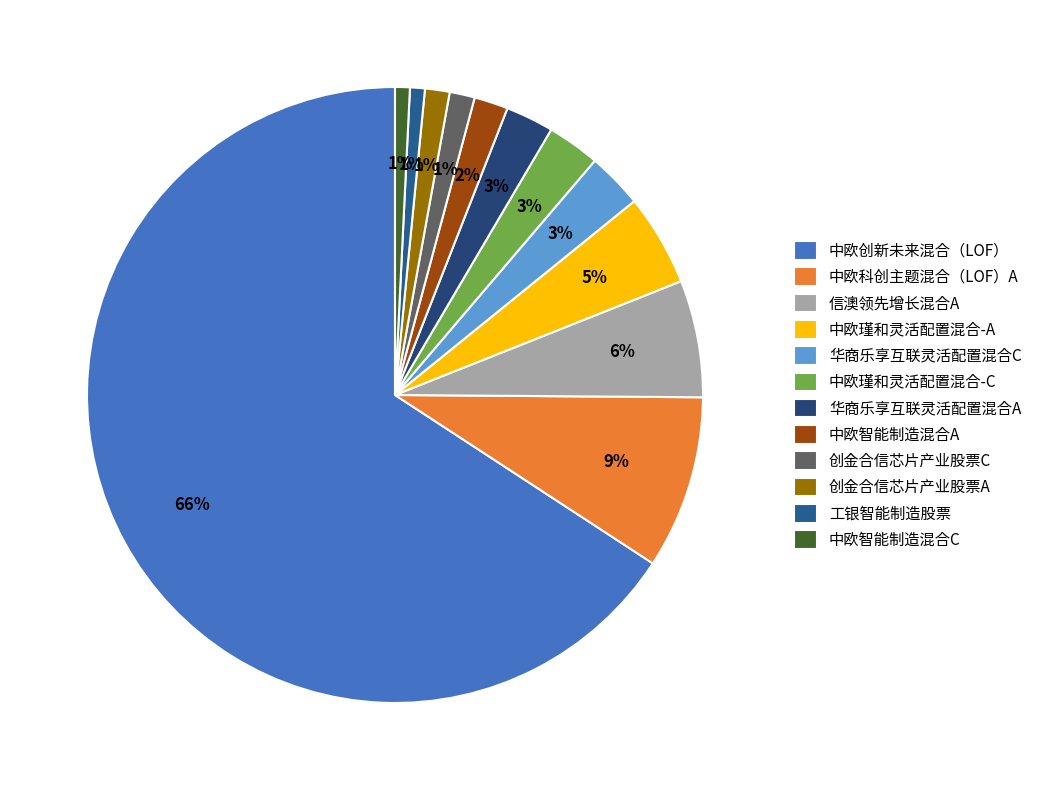

Does 中欧创新未来混合（LOF） account for over 50% of the chart?

Yes